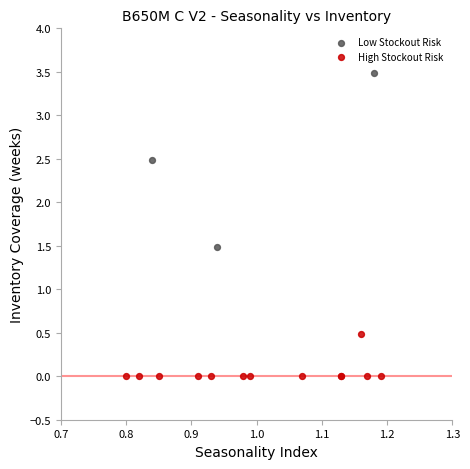

Which series has the largest Y range (max minus min)?

Low Stockout Risk